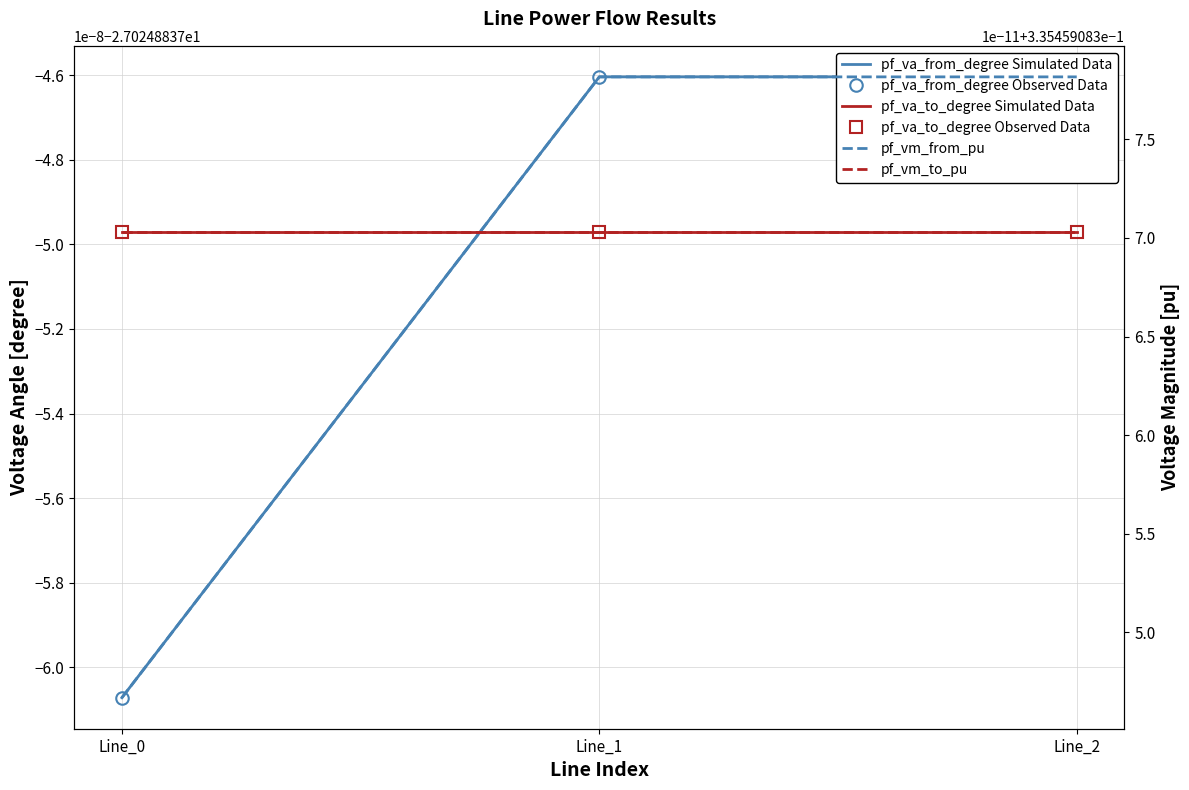

Where is pf_va_from_degree Simulated Data nearest to the value -27?

Line_1